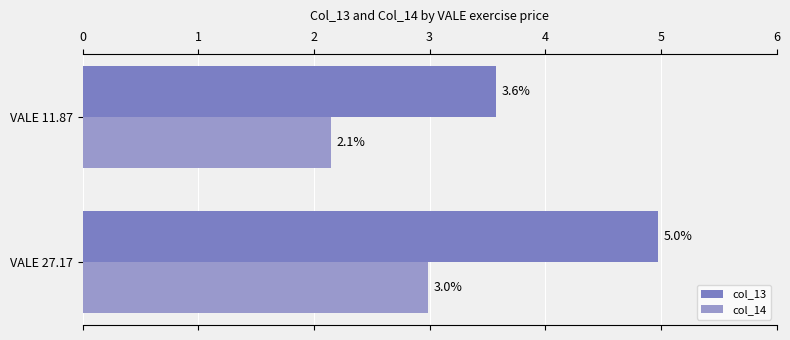

Is the value of col_13 at VALE 11.87 greater than the value of col_14 at VALE 27.17?

Yes